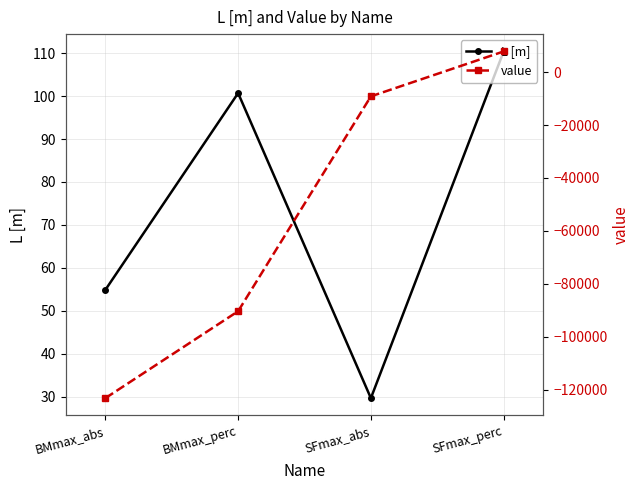

What is the average value of the value series?

-53729.3